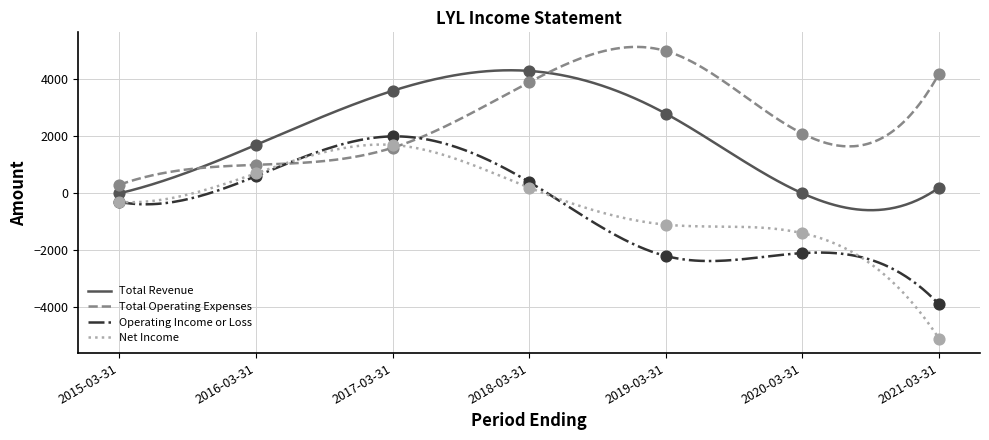

At how many categories does at least one series exceed 1897?

5